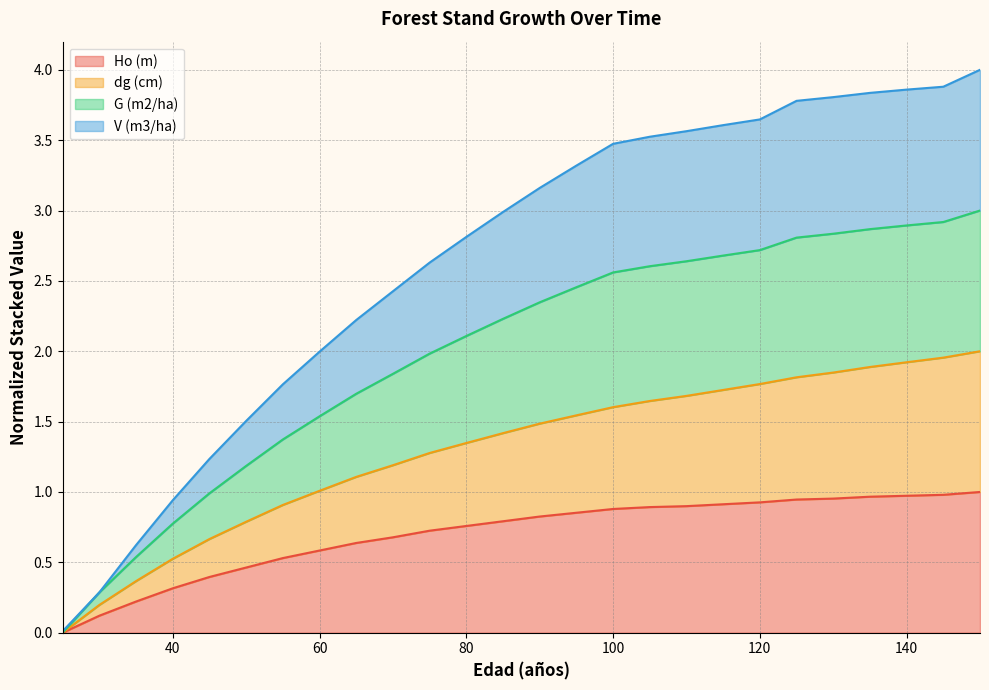

Reading left to right, transcribe all the data shown in this chart.

V (m3/ha): 25=0.0	30=0.3	35=0.6	40=0.9	45=1.2	50=1.5	55=1.8	60=2.0	65=2.2	70=2.4	75=2.6	80=2.8	85=3.0	90=3.2	95=3.3	100=3.5	105=3.5	110=3.6	115=3.6	120=3.6	125=3.8	130=3.8	135=3.8	140=3.9	145=3.9	150=4.0
G (m2/ha): 25=0.0	30=0.3	35=0.5	40=0.8	45=1.0	50=1.2	55=1.4	60=1.5	65=1.7	70=1.8	75=2.0	80=2.1	85=2.2	90=2.3	95=2.5	100=2.6	105=2.6	110=2.6	115=2.7	120=2.7	125=2.8	130=2.8	135=2.9	140=2.9	145=2.9	150=3.0
Ho (m): 25=0.0	30=0.1	35=0.2	40=0.3	45=0.4	50=0.5	55=0.5	60=0.6	65=0.6	70=0.7	75=0.7	80=0.8	85=0.8	90=0.8	95=0.9	100=0.9	105=0.9	110=0.9	115=0.9	120=0.9	125=0.9	130=1.0	135=1.0	140=1.0	145=1.0	150=1.0
dg (cm): 25=0.0	30=0.2	35=0.4	40=0.5	45=0.7	50=0.8	55=0.9	60=1.0	65=1.1	70=1.2	75=1.3	80=1.3	85=1.4	90=1.5	95=1.5	100=1.6	105=1.6	110=1.7	115=1.7	120=1.8	125=1.8	130=1.8	135=1.9	140=1.9	145=2.0	150=2.0